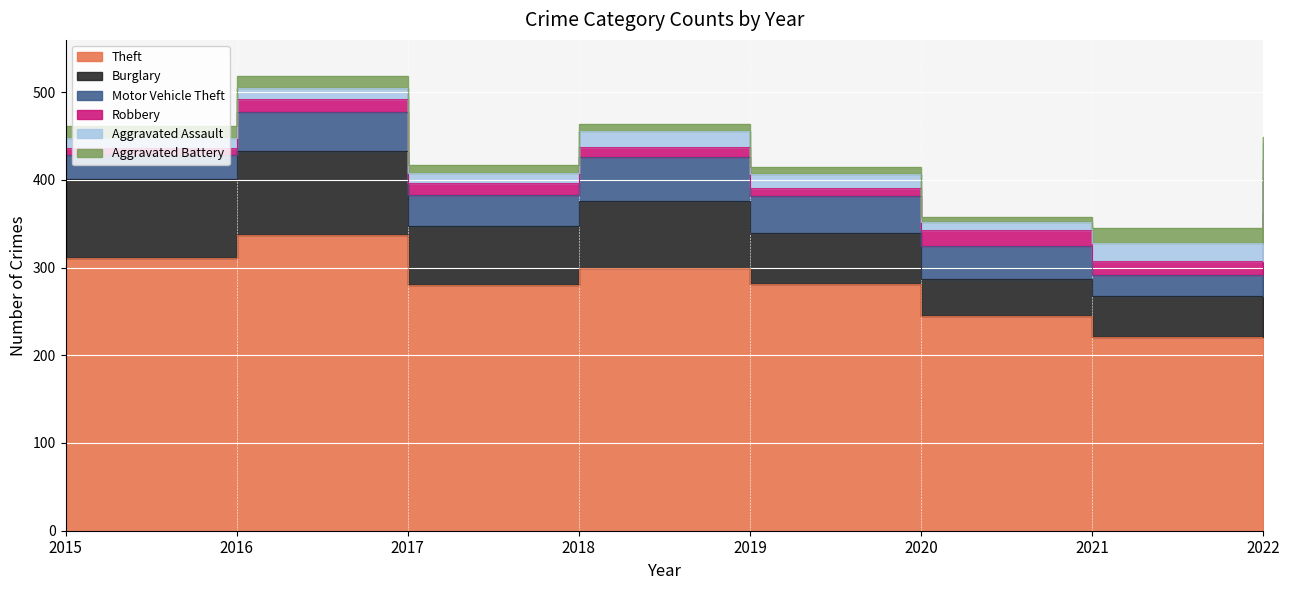

Is it true that Motor Vehicle Theft equals 50 at 2018?

True